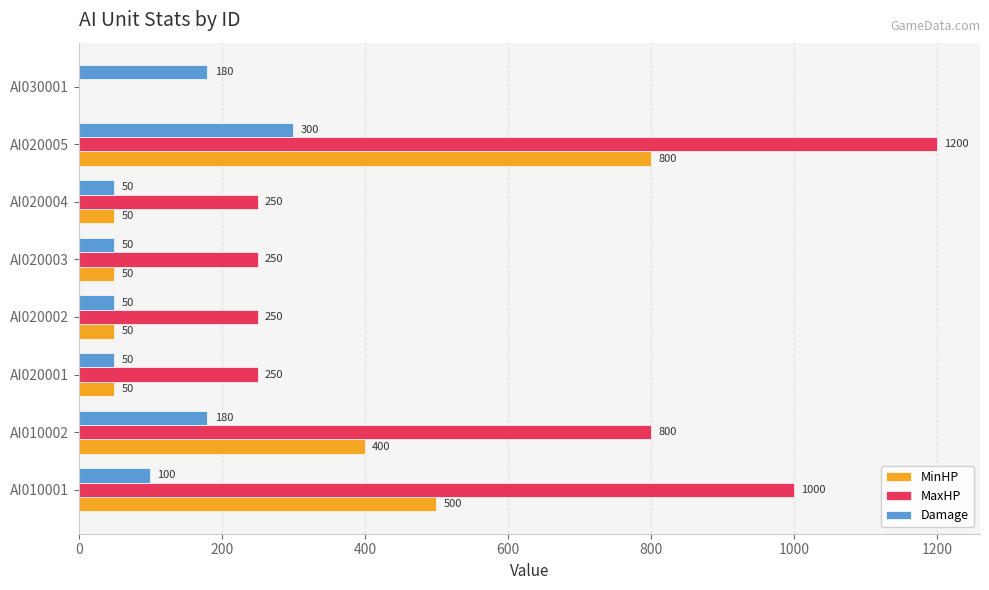

At which category is the sum across all series the highest?

AI020005